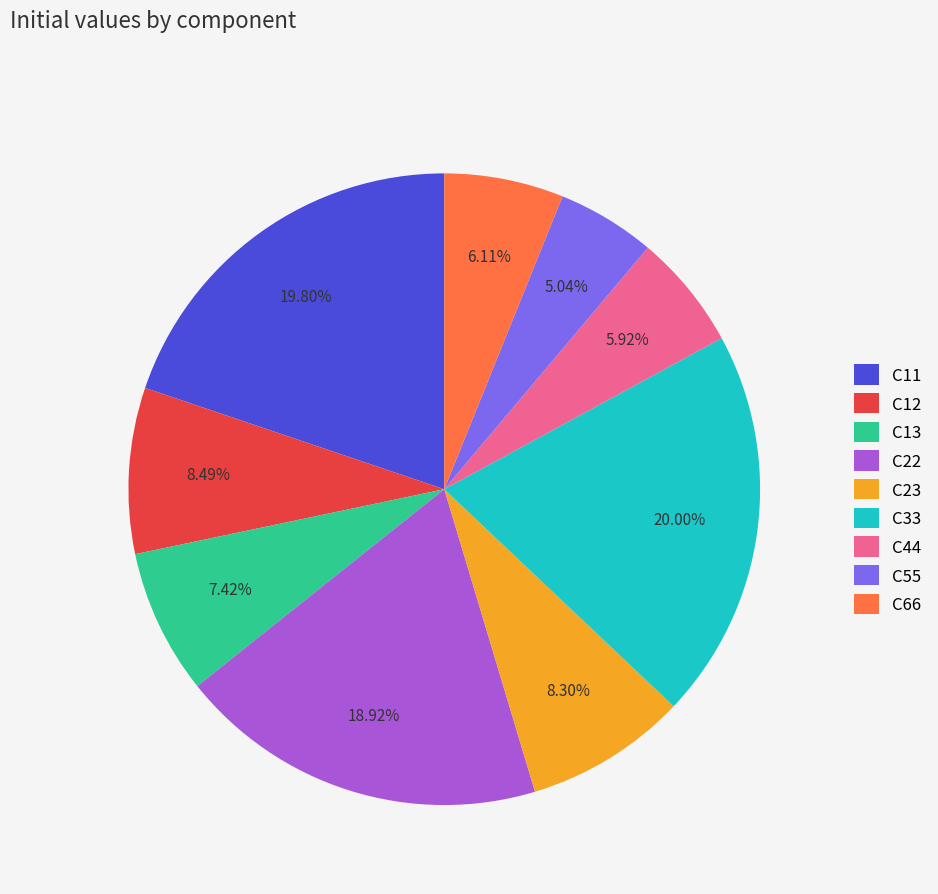

How much of the chart is everything except C66?

93.9%